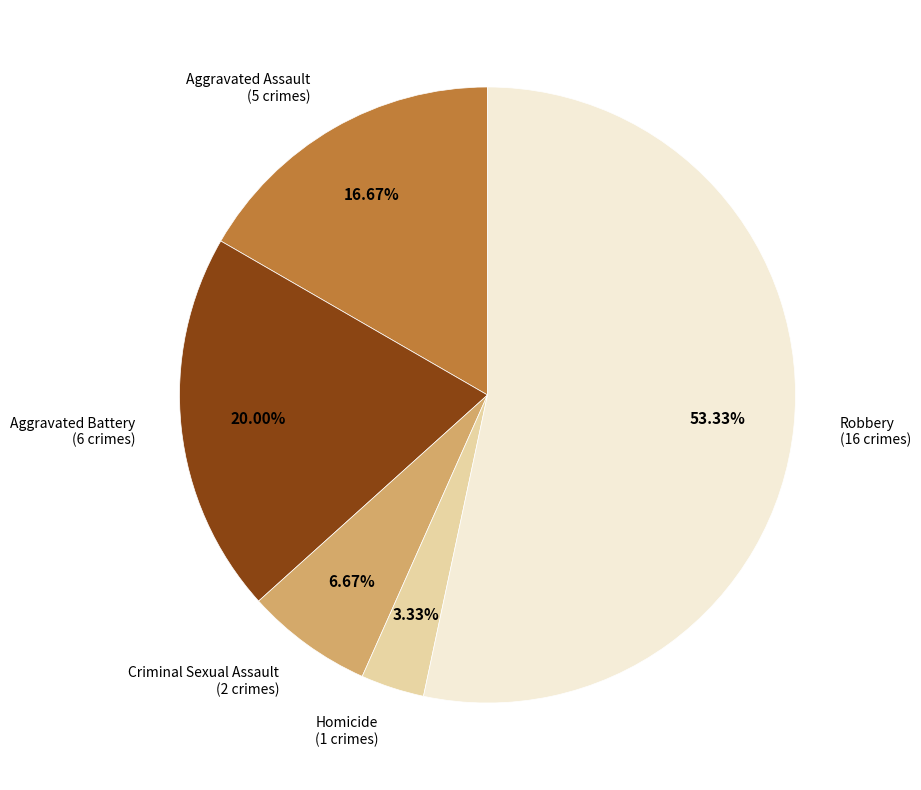

Combined, what portion of the pie is Criminal Sexual Assault and Aggravated Assault?

23.3%